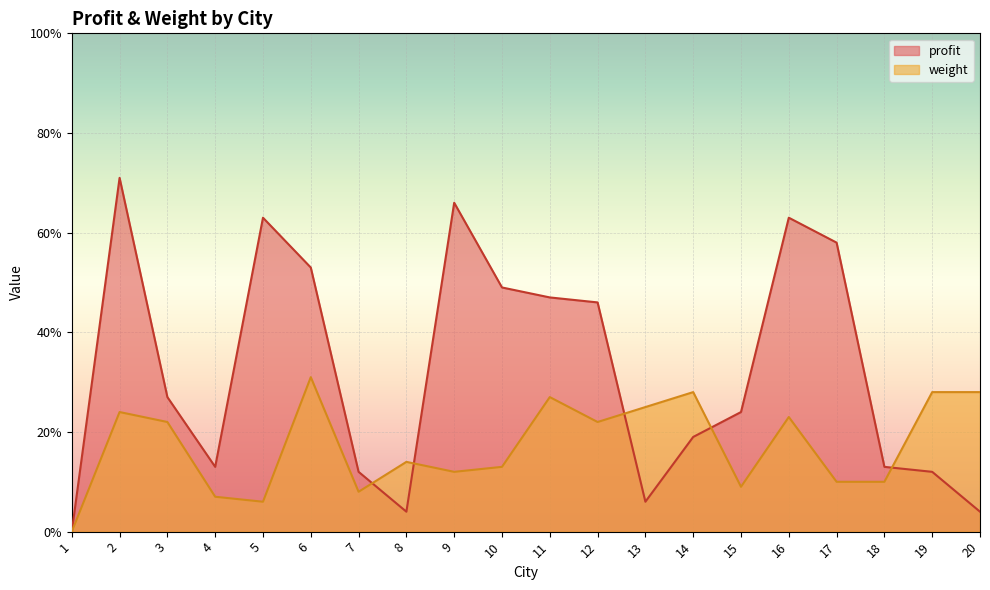

In profit, how many points are lower than both neighbors (excluding endpoints)?

3